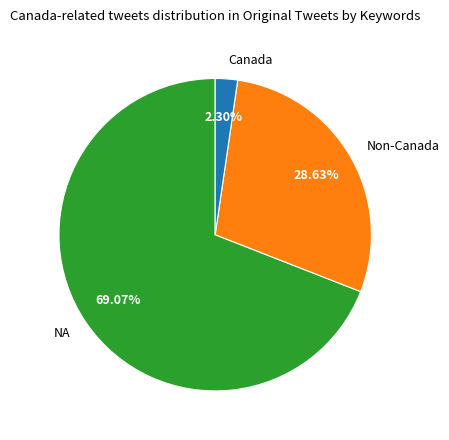

Count the number of slices in the pie.

3